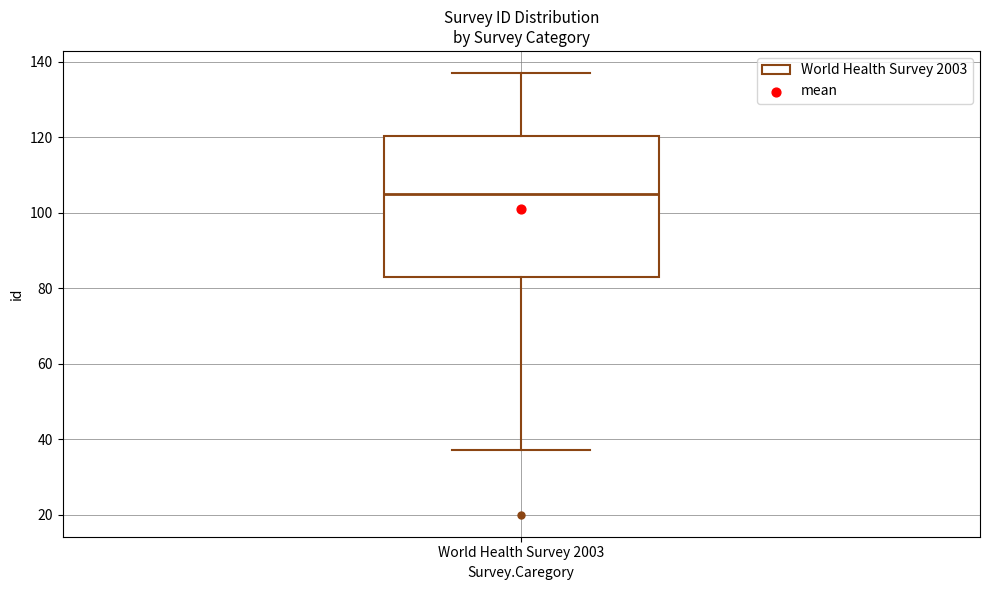

Read this box plot against the y-axis: the position of the median line, the range covered by the box, and the ends of both whiskers. The values are not printed on the chart, so give them approximately, as read against the axis.

median 106, box 84 to 120, whiskers 38 to 138